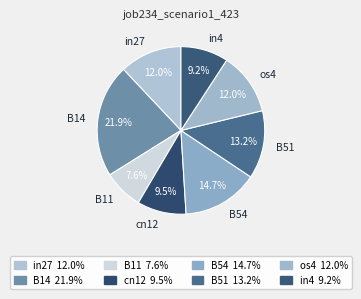

How many slices are in this pie chart?

8